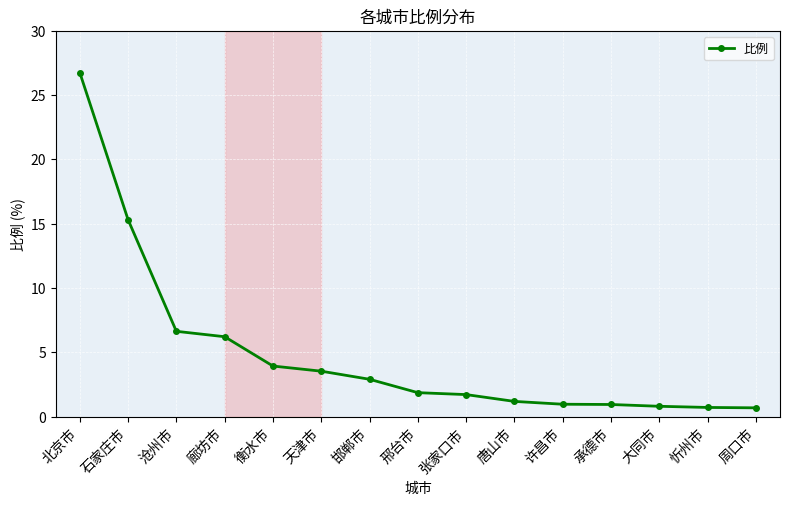

What is the difference between the maximum and minimum values?

26.1